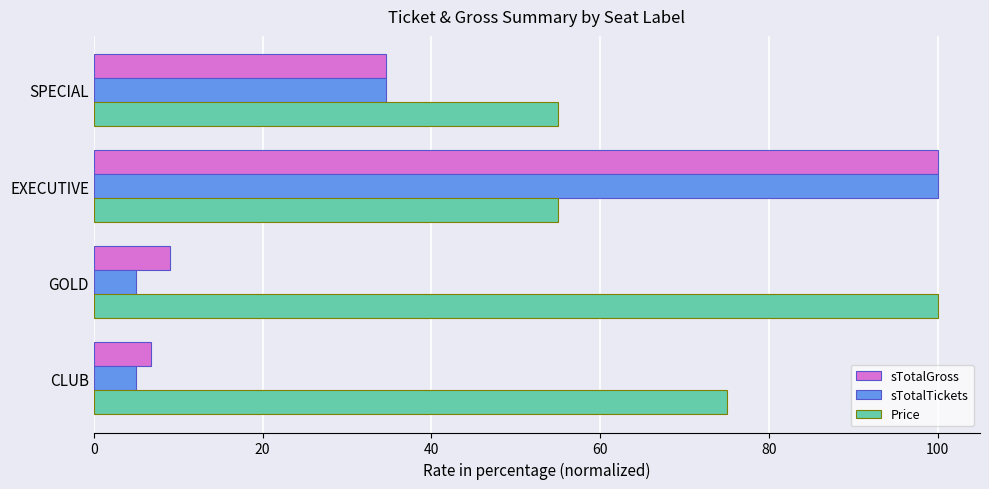

At which category is the sum across all series the highest?

EXECUTIVE